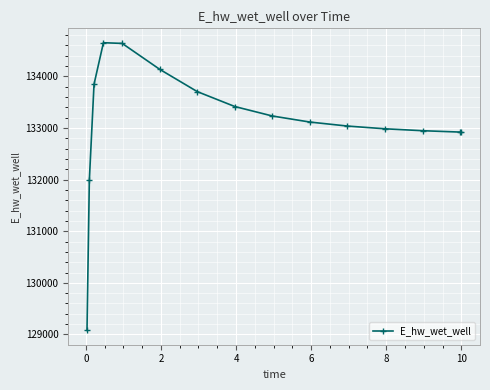

What is the difference between the second highest and minimum values?

5559.5